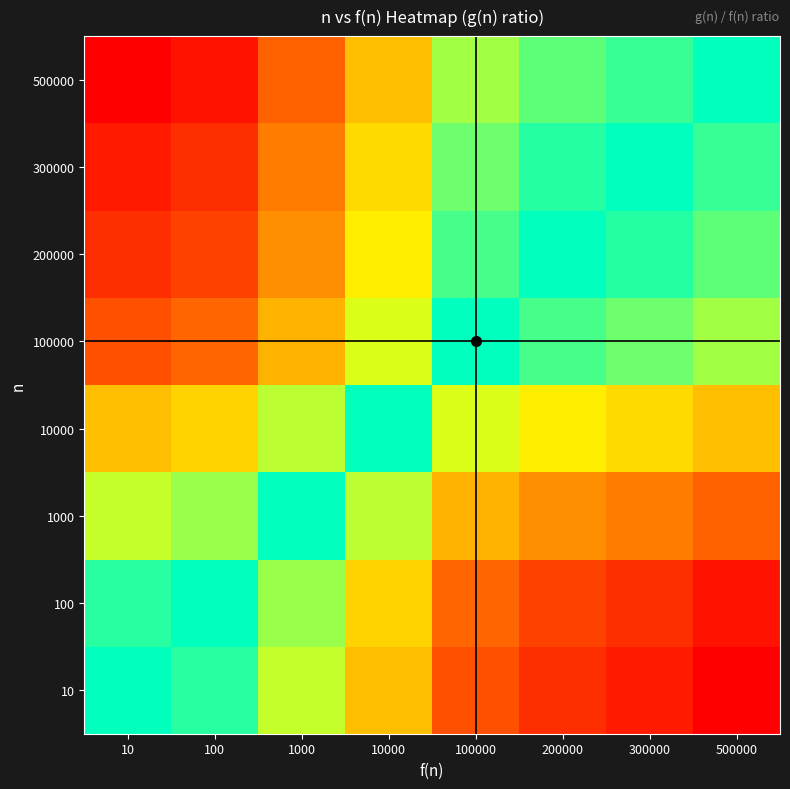

What is the spread (max minus min) of values at 10000?

45.0